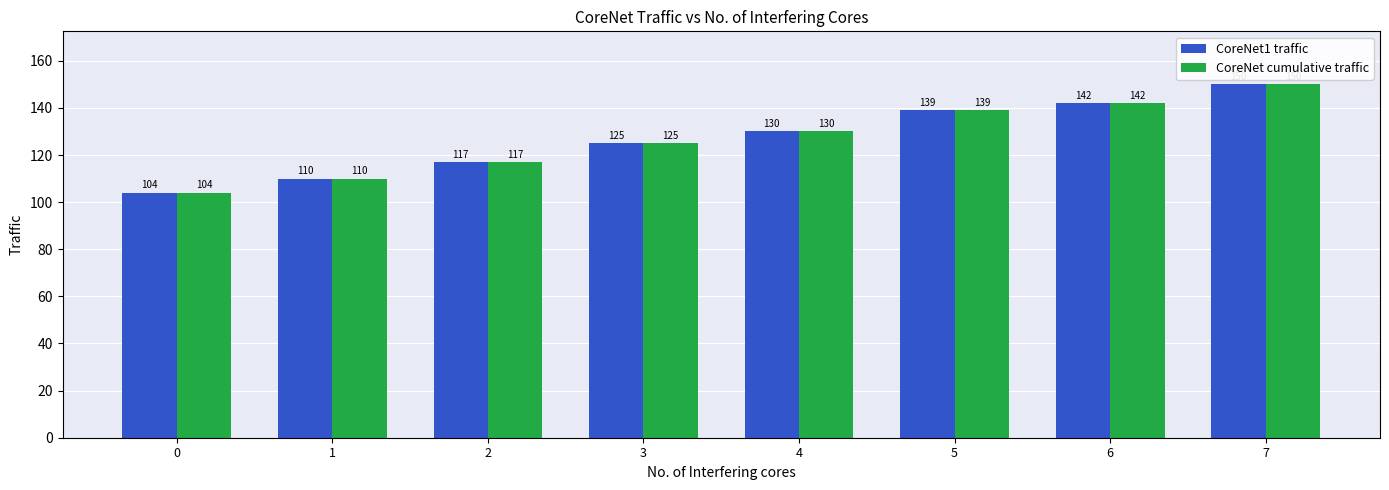

What are all the series names shown in the legend?

CoreNet1 traffic, CoreNet cumulative traffic